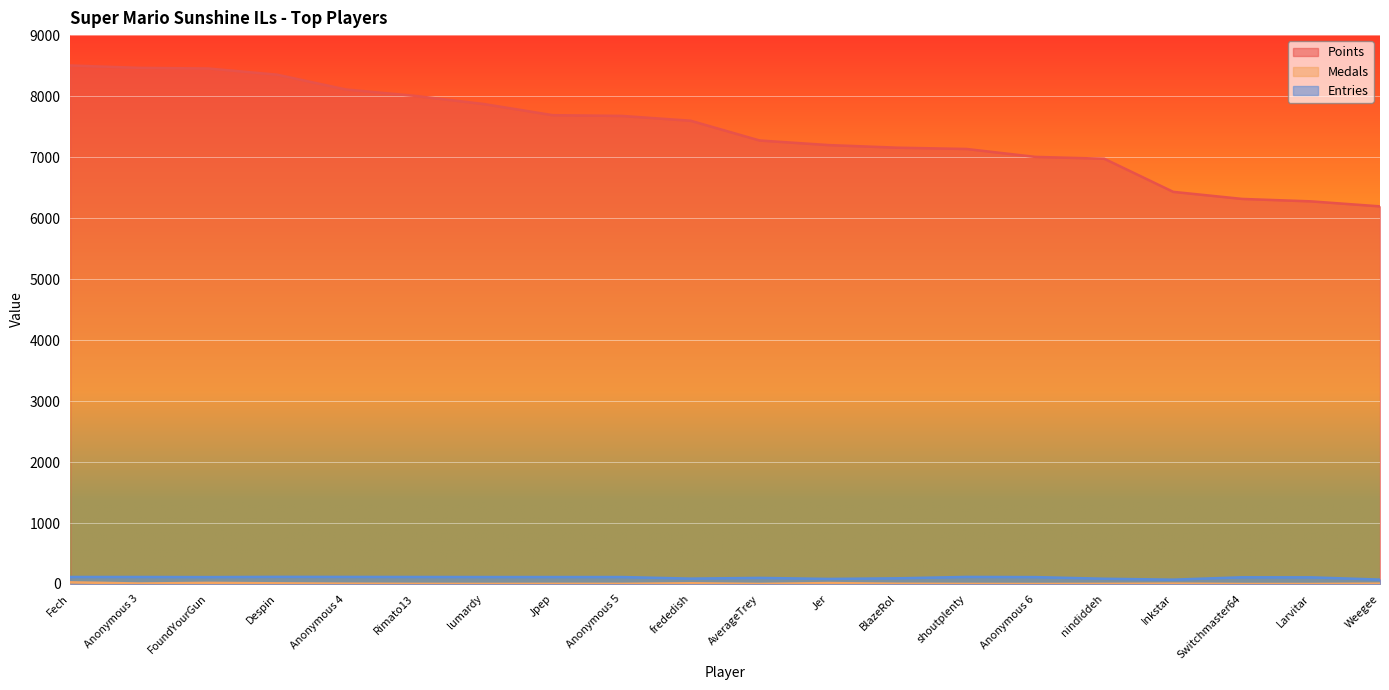

Where is the first local minimum for Medals?

Anonymous 3